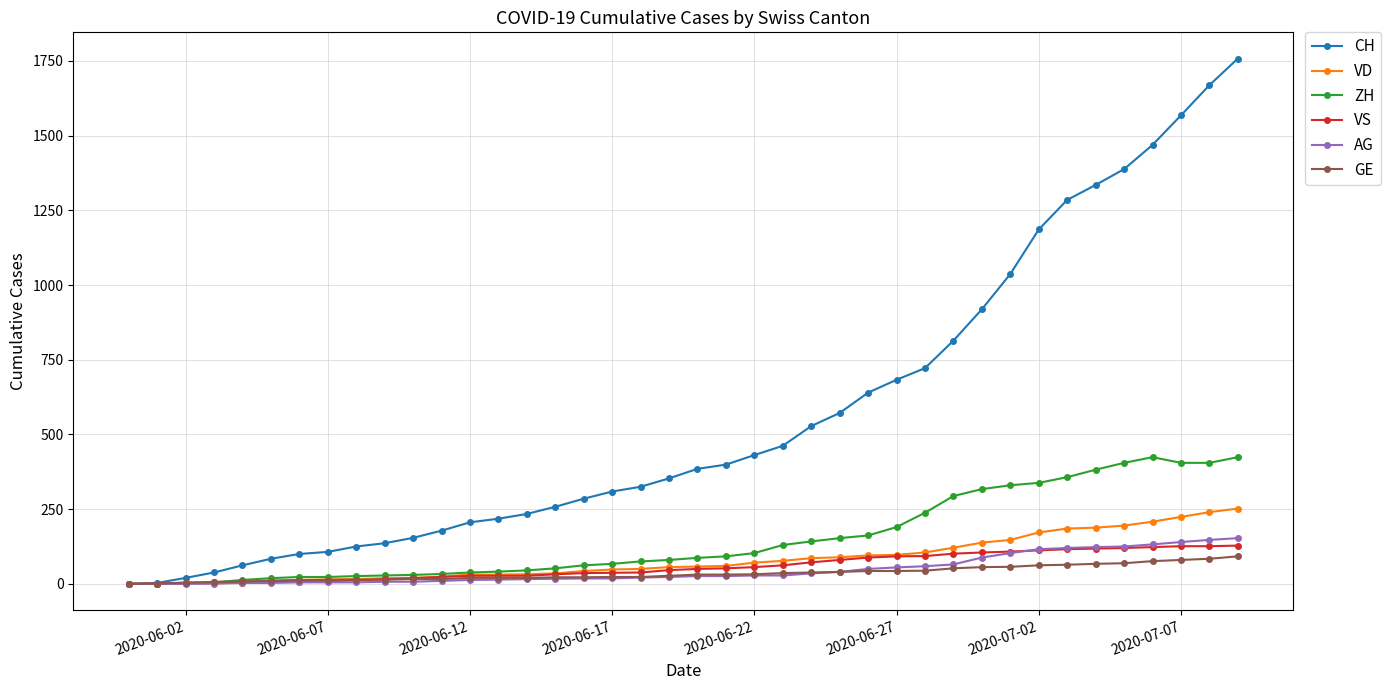

What are all the series names shown in the legend?

CH, VD, ZH, VS, AG, GE